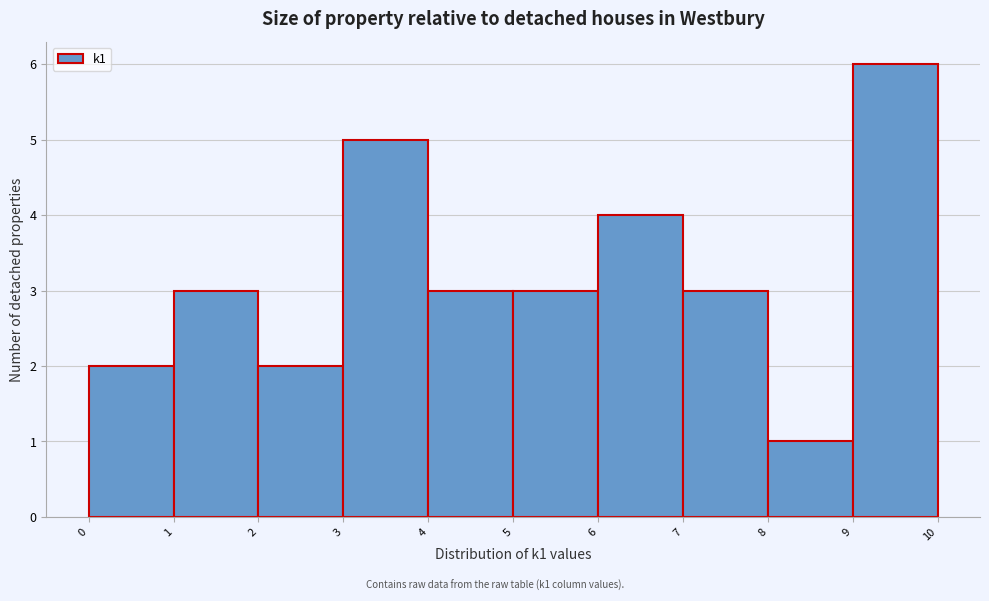

Which range on the x-axis has the tallest bar?

9 to 10